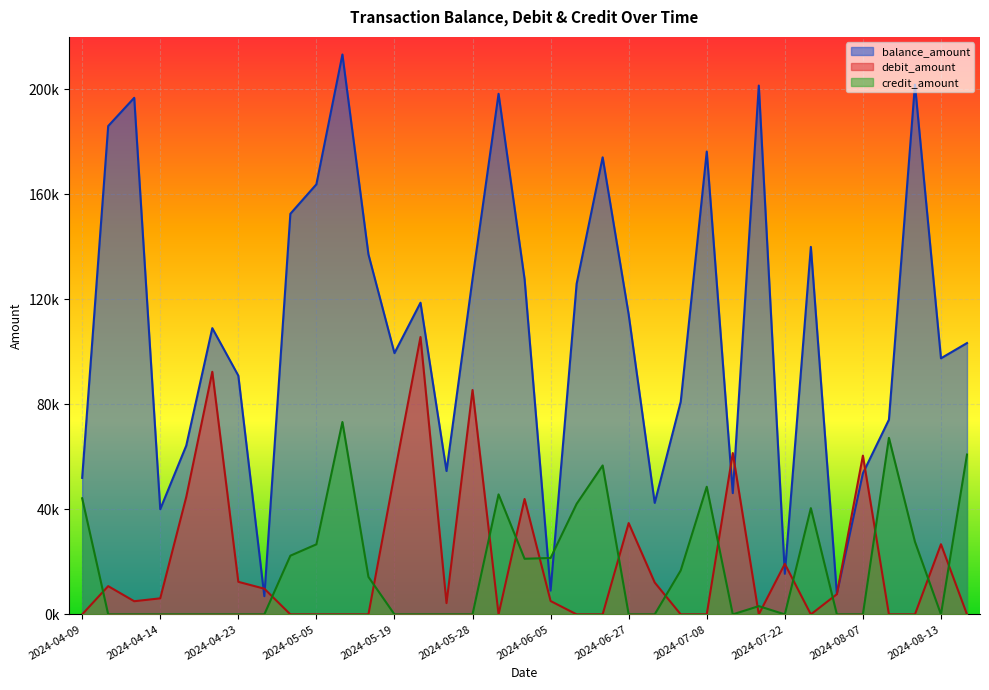

What position from the right is 2024-06-03?

18